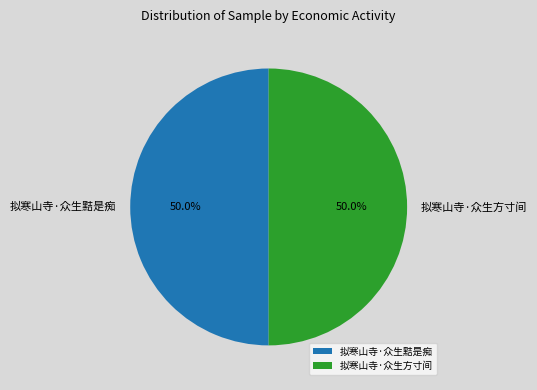

What percentage do 拟寒山寺·众生方寸间 and 拟寒山寺·众生黠是痴 together represent?

100.0%